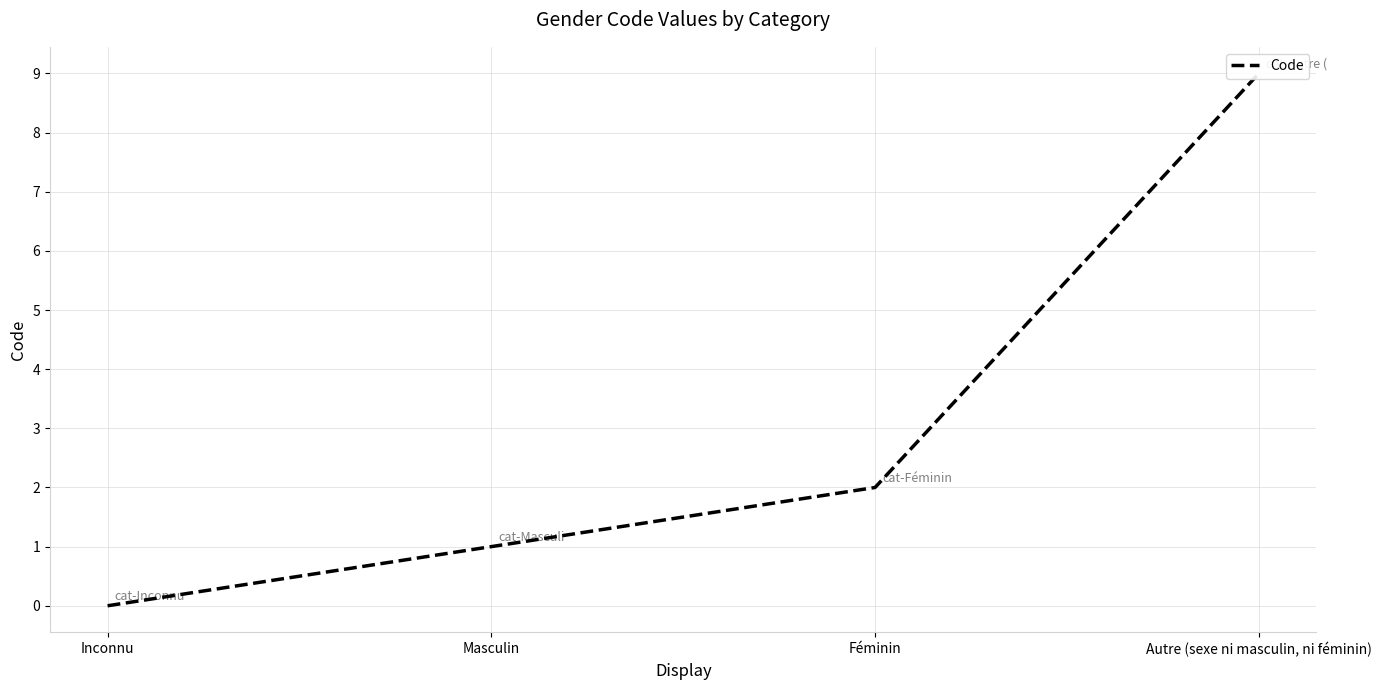

What is the change in value from Féminin to Autre (sexe ni masculin, ni féminin)?

+7